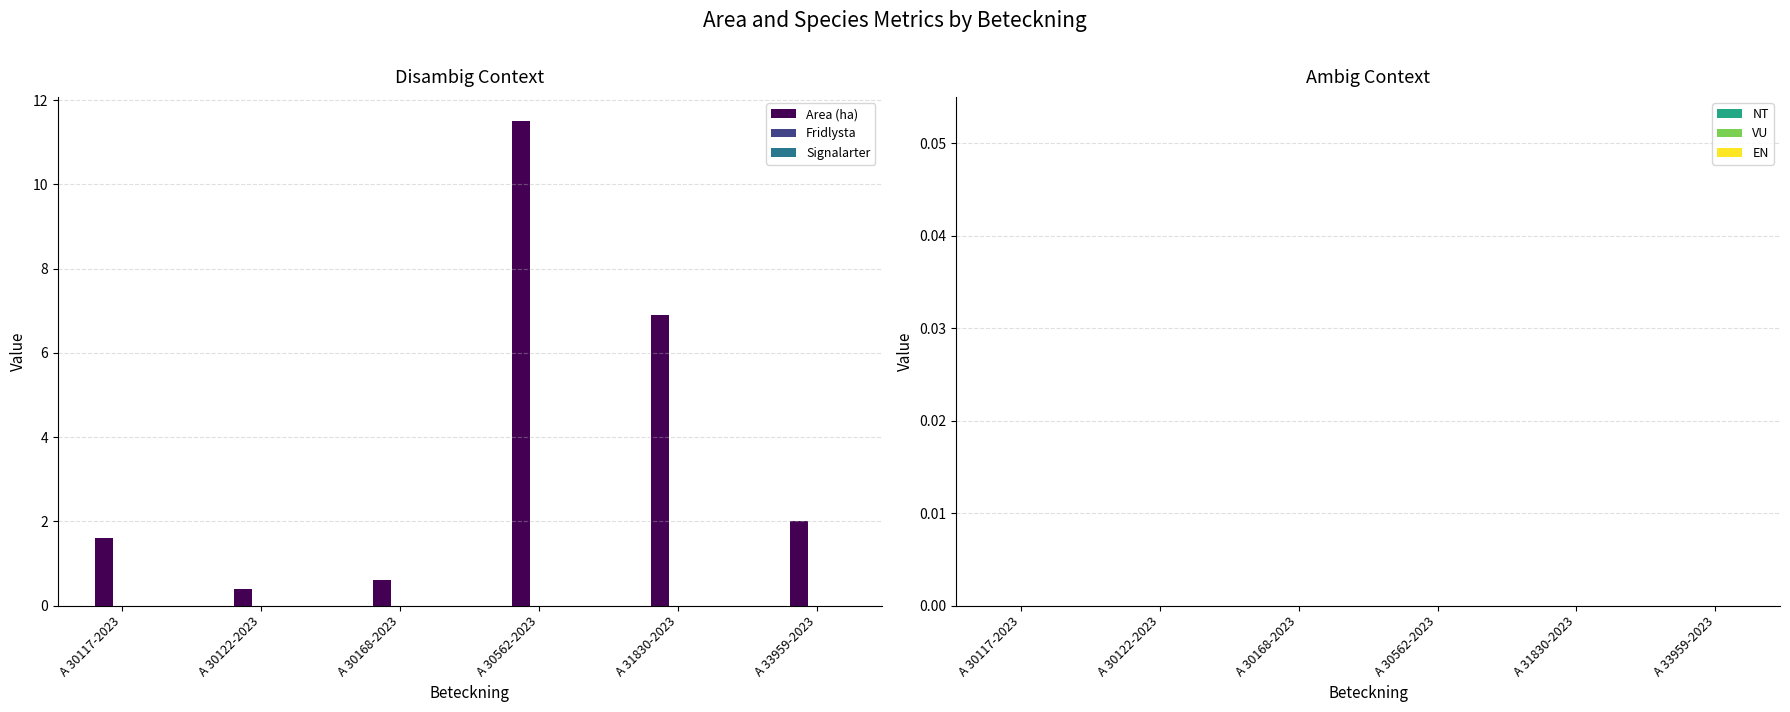

What is the maximum value shown in the chart?

11.5